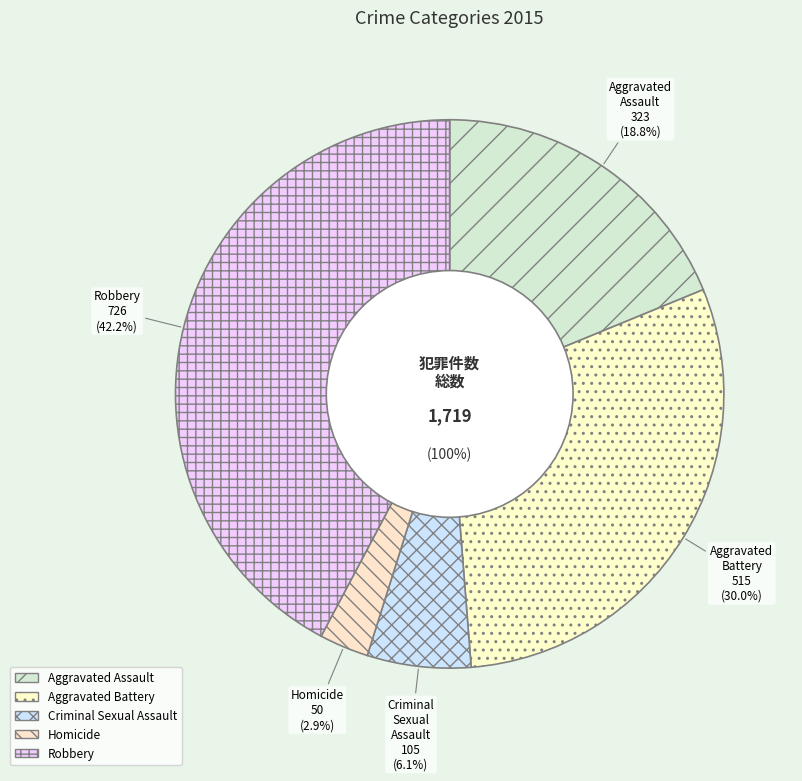

Count the number of slices in the pie.

5